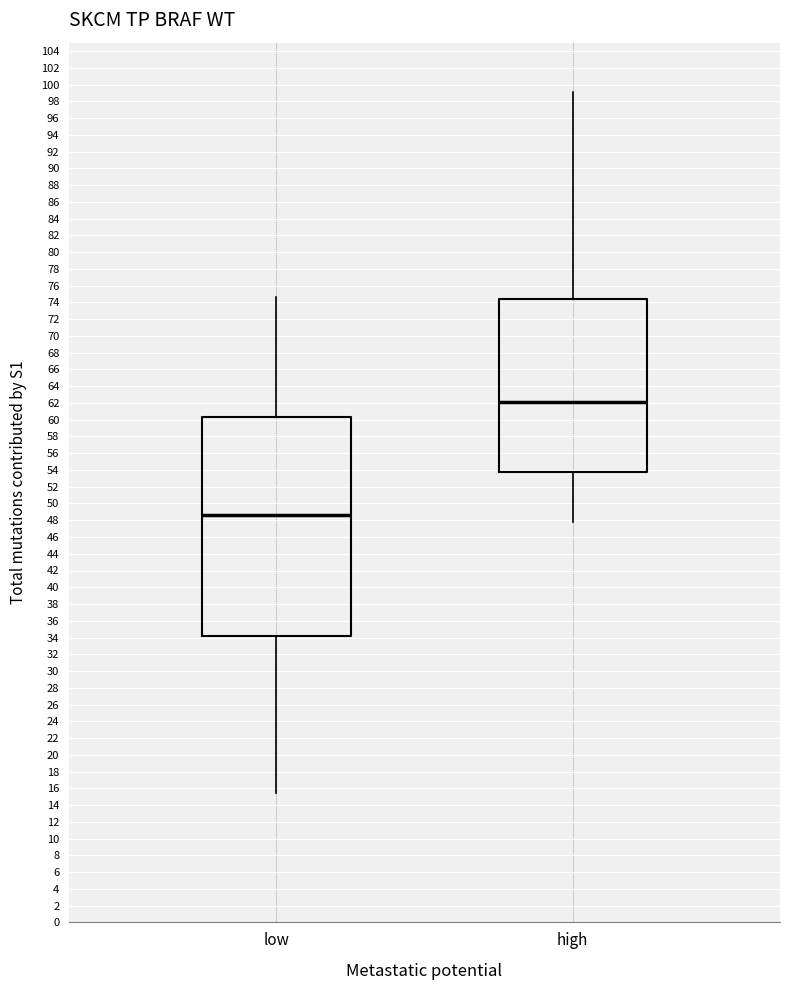

Comparing the boxes themselves (not the whiskers), which one is the tallest?

low